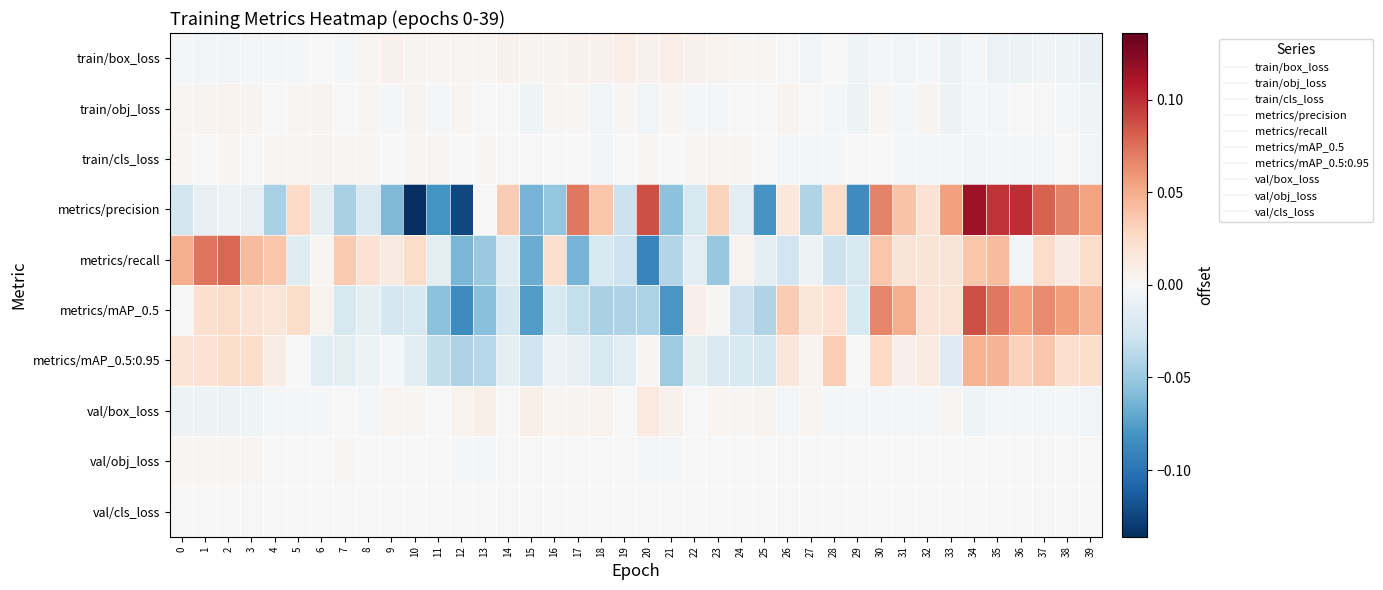

At 8, list the series in order from largest to smallest.

metrics/recall, train/obj_loss, train/box_loss, train/cls_loss, val/obj_loss, val/cls_loss, val/box_loss, metrics/mAP_0.5:0.95, metrics/mAP_0.5, metrics/precision